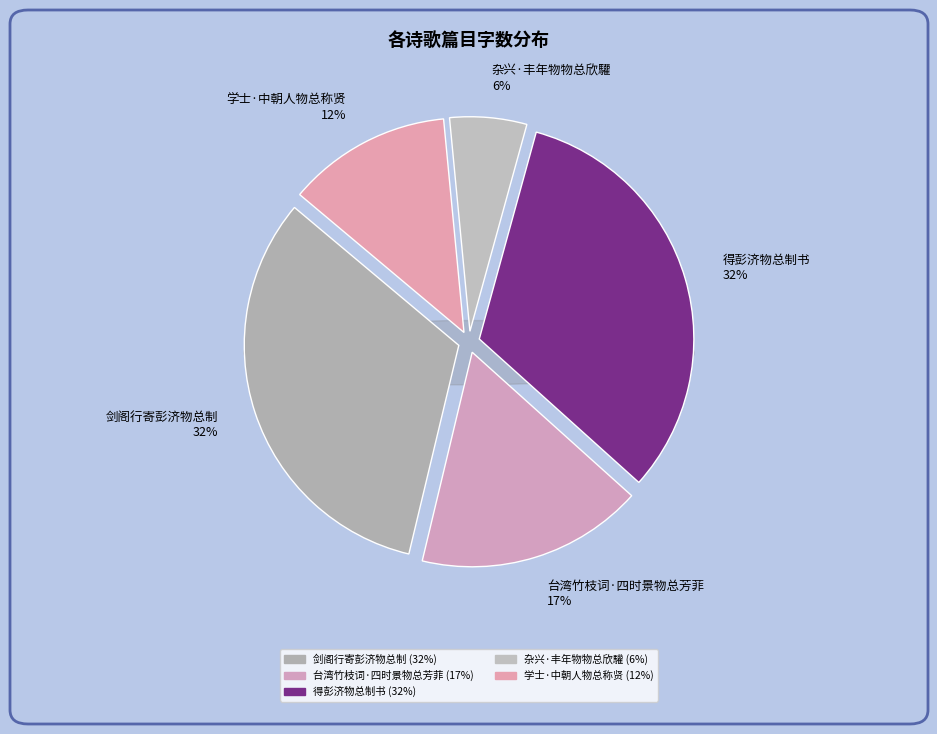

Is 得彭济物总制书 the majority of the pie?

No